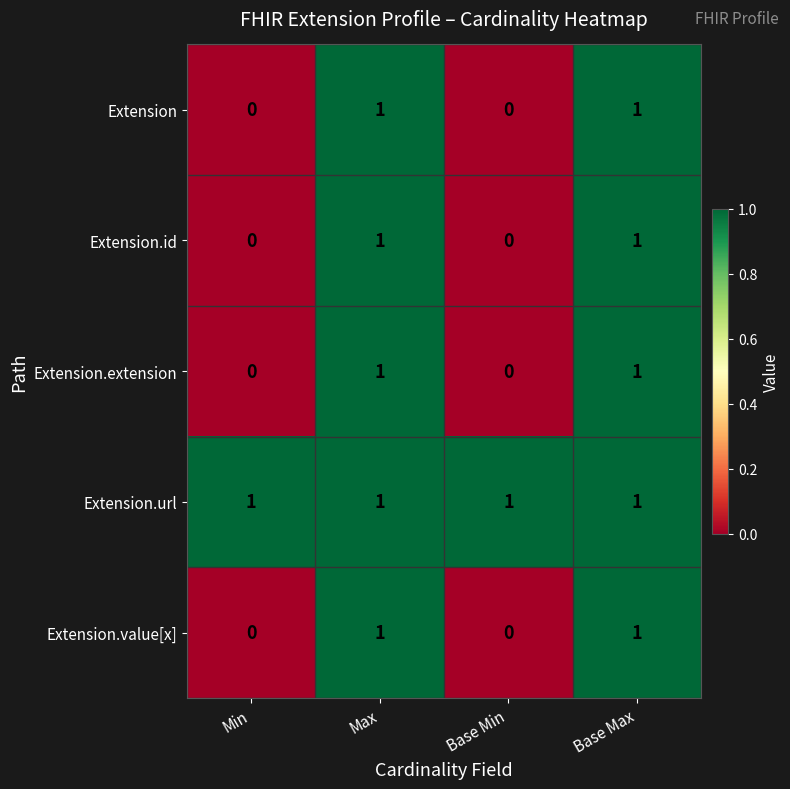

True or false: Extension.extension has a value of 0 at Base Min.

True